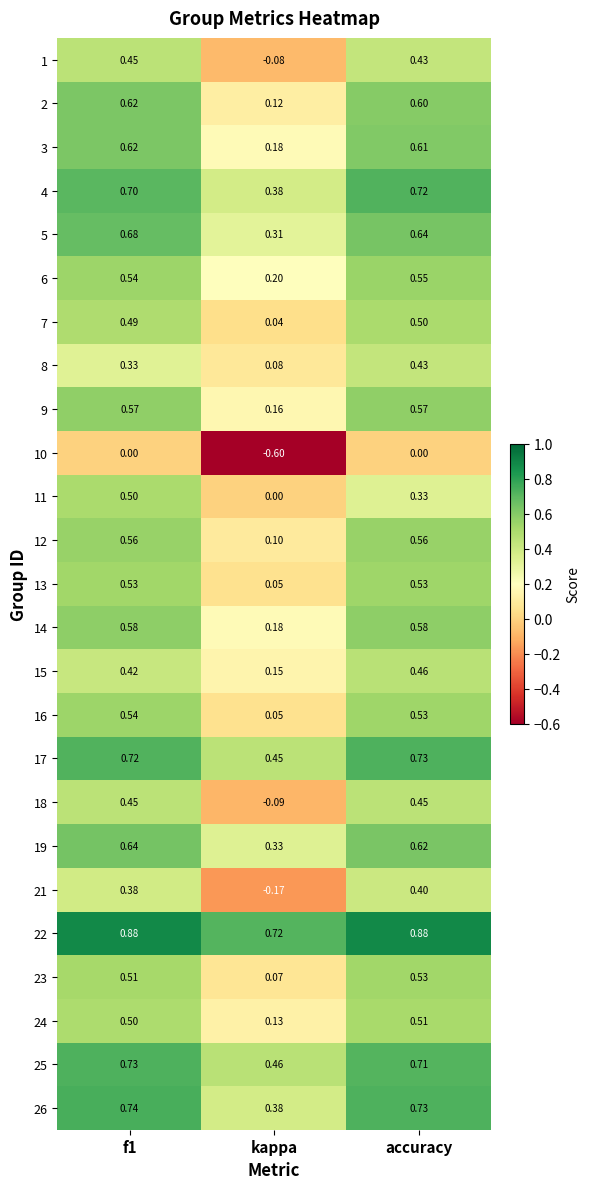

Where is 21 nearest to the value 0?

kappa